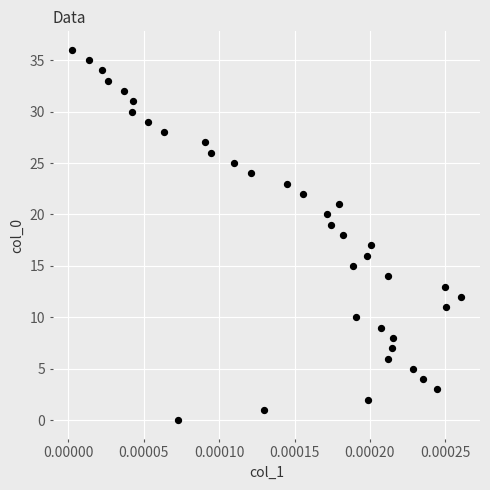

What is the range of Y values (max minus min)?

36